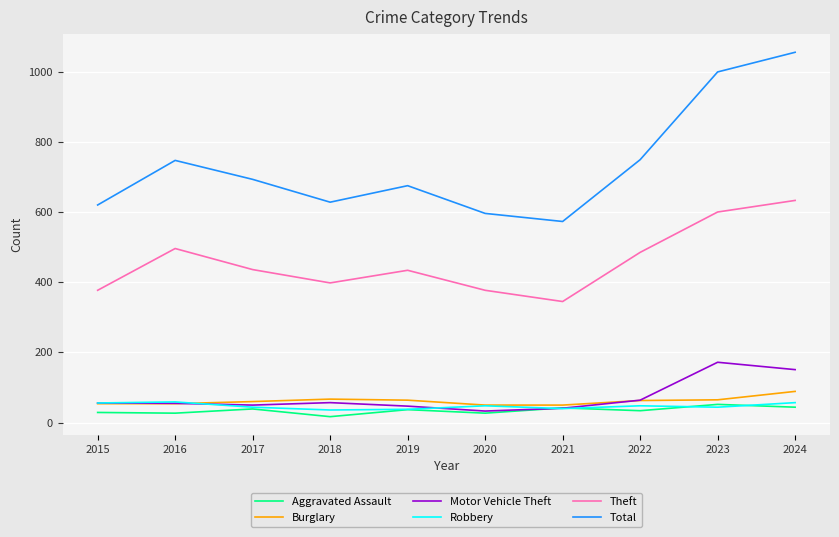

Is it true that Robbery equals 48 at 2020?

True